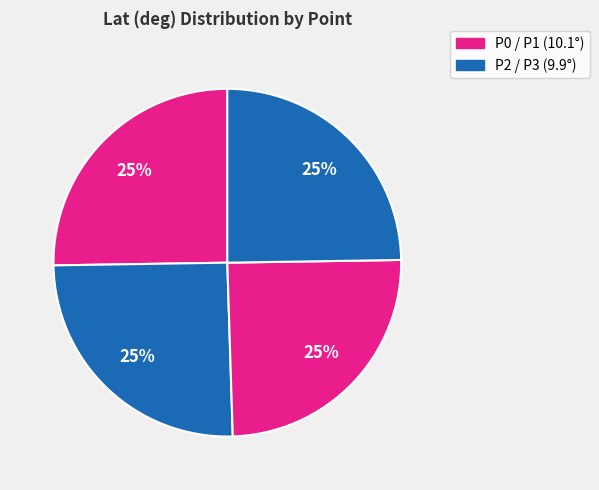

Count the number of slices in the pie.

4